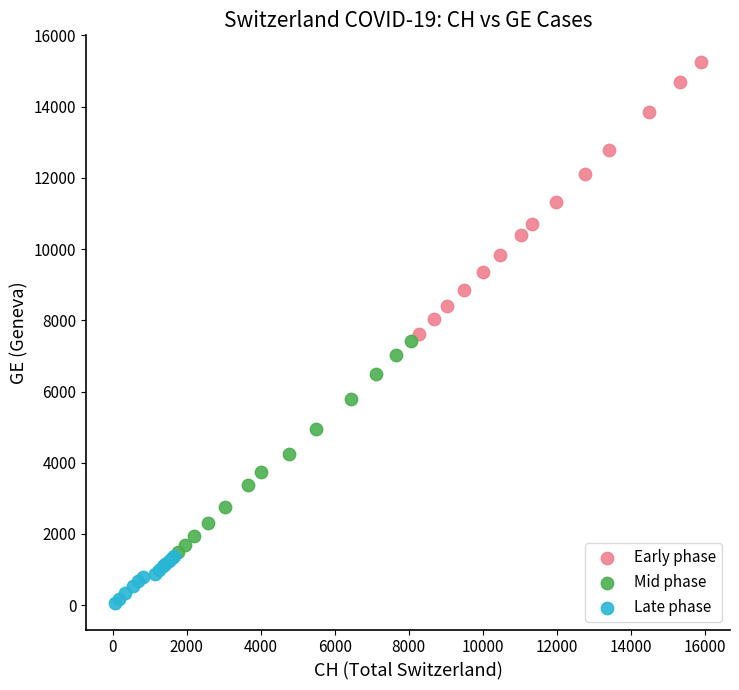

Which series reaches the minimum Y coordinate?

Late phase